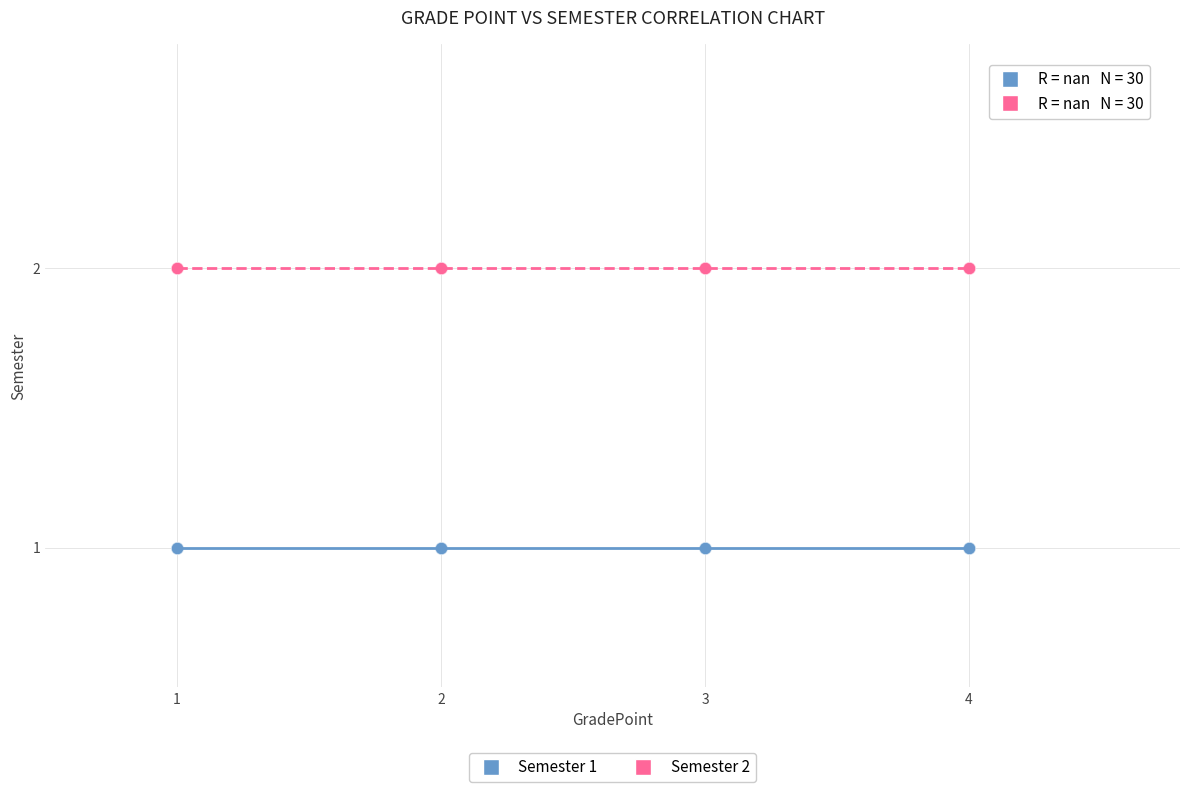

Which series contains the lowest Y value?

Semester 1